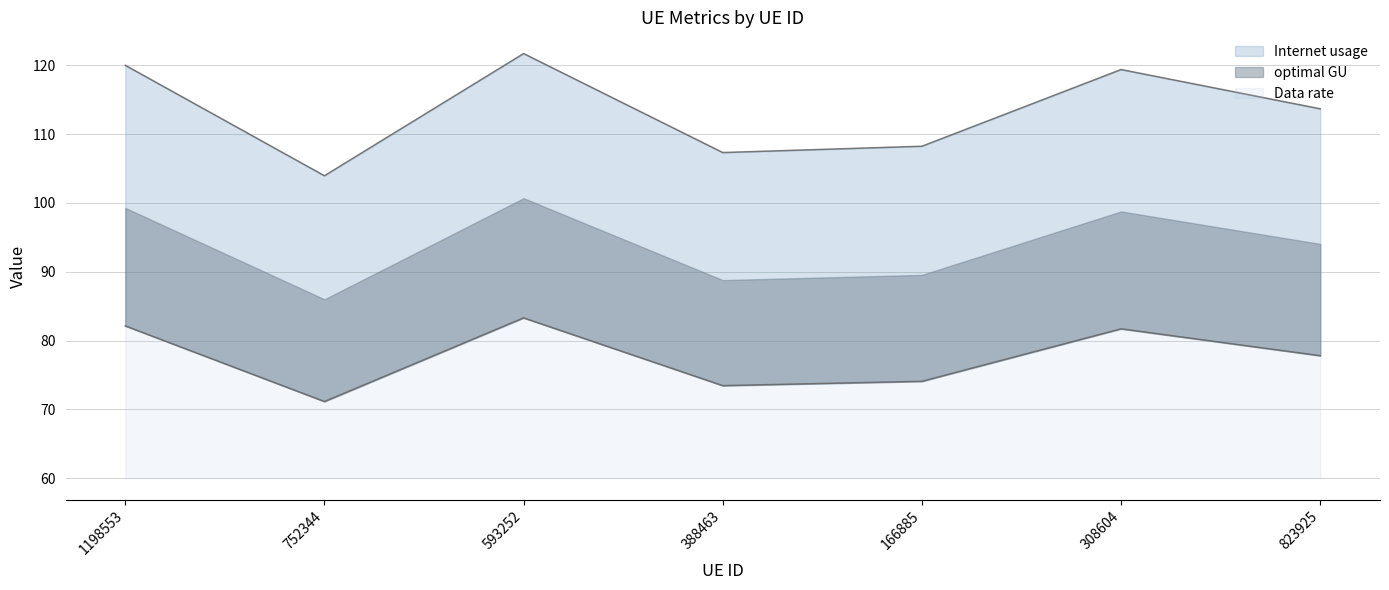

At which category does Data rate reach its first local valley?

752344